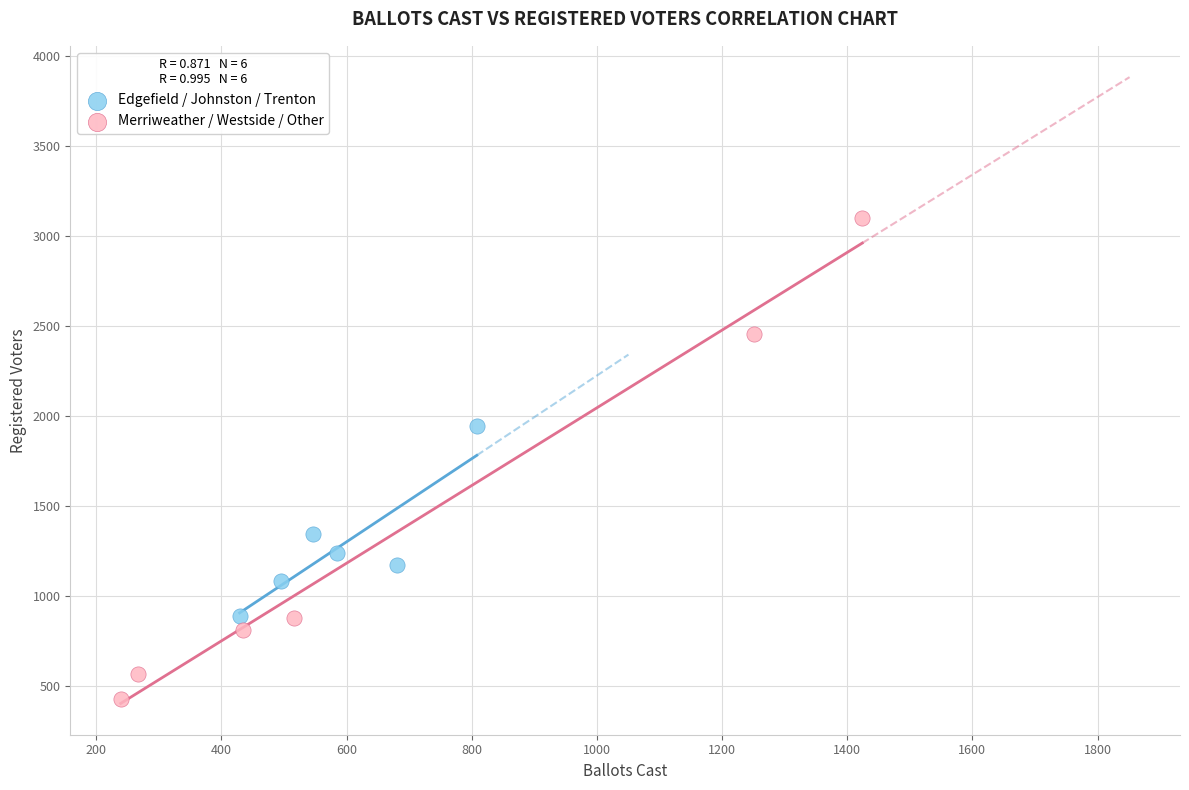

Which series has the largest Y range (max minus min)?

Merriweather / Westside / Other